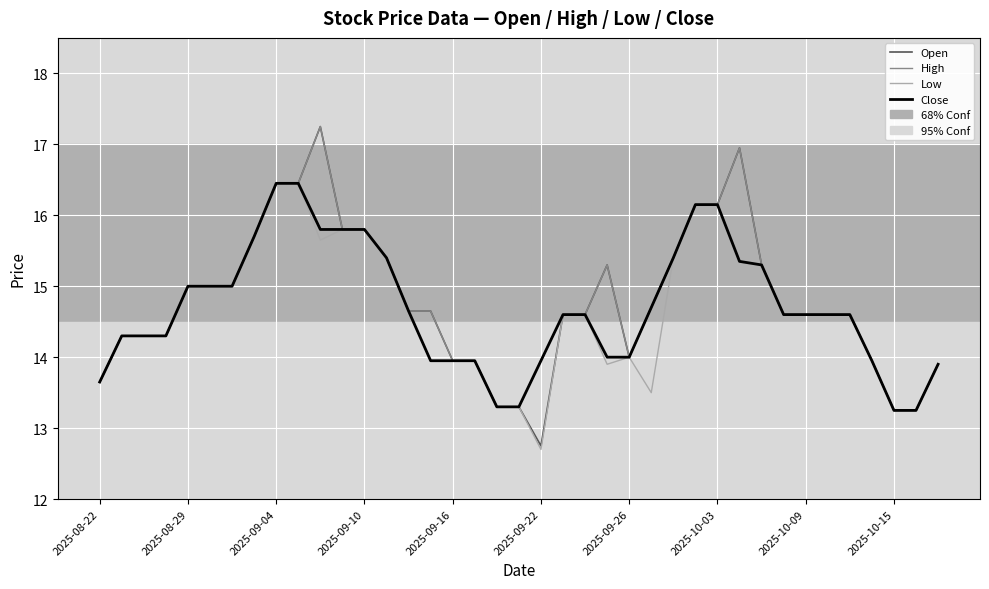

What is the lowest value of the Low series?

12.7